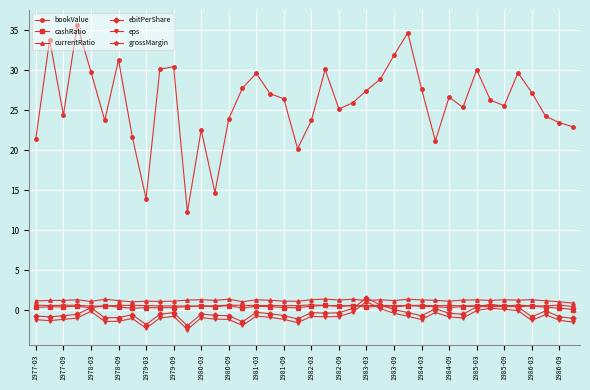

True or false: eps has more than 0 points higher than both neighbors.

True